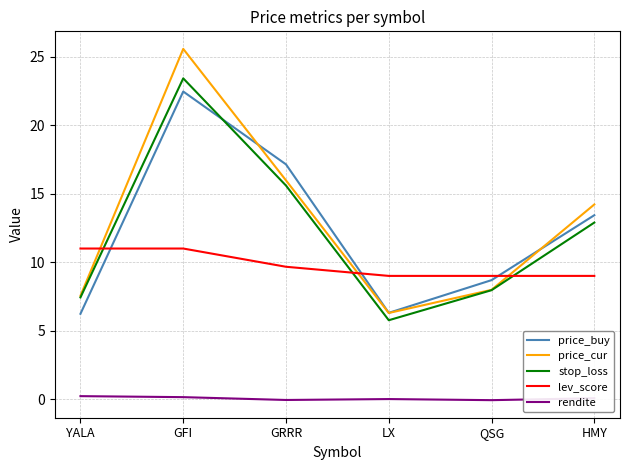

What value does the lev_score series have at YALA?

11.0